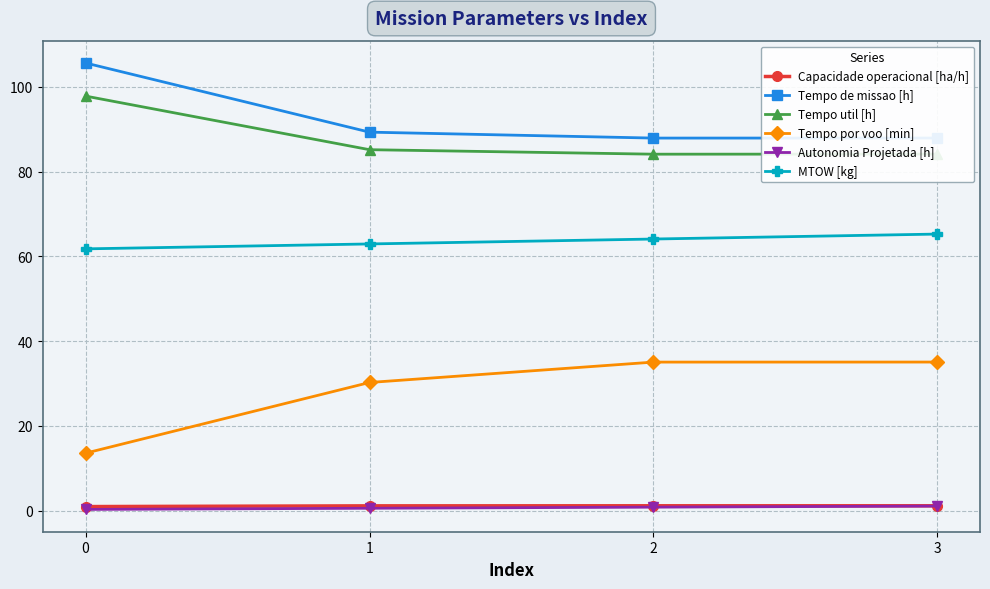

How many lines are shown in the chart?

6